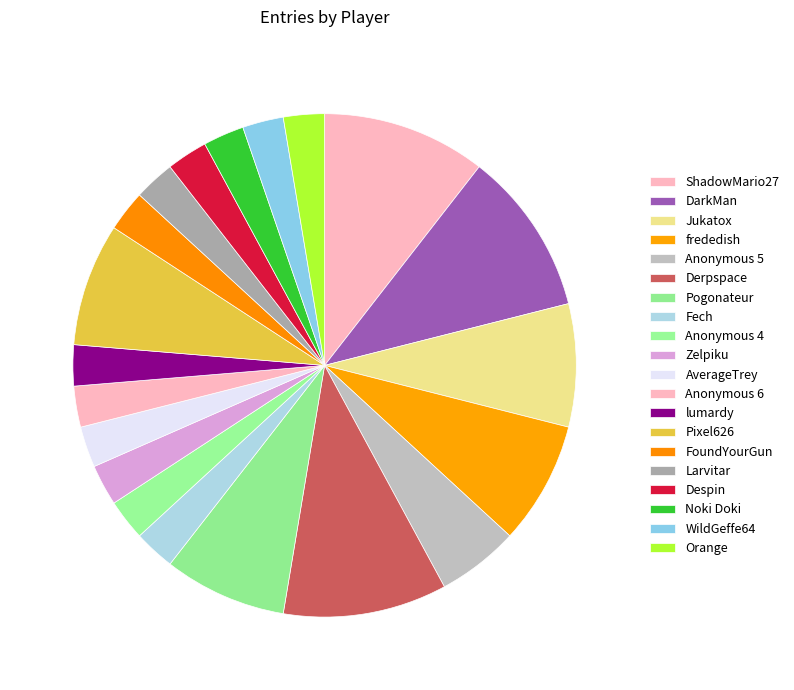

To the nearest percent, what portion does Zelpiku represent?

3%